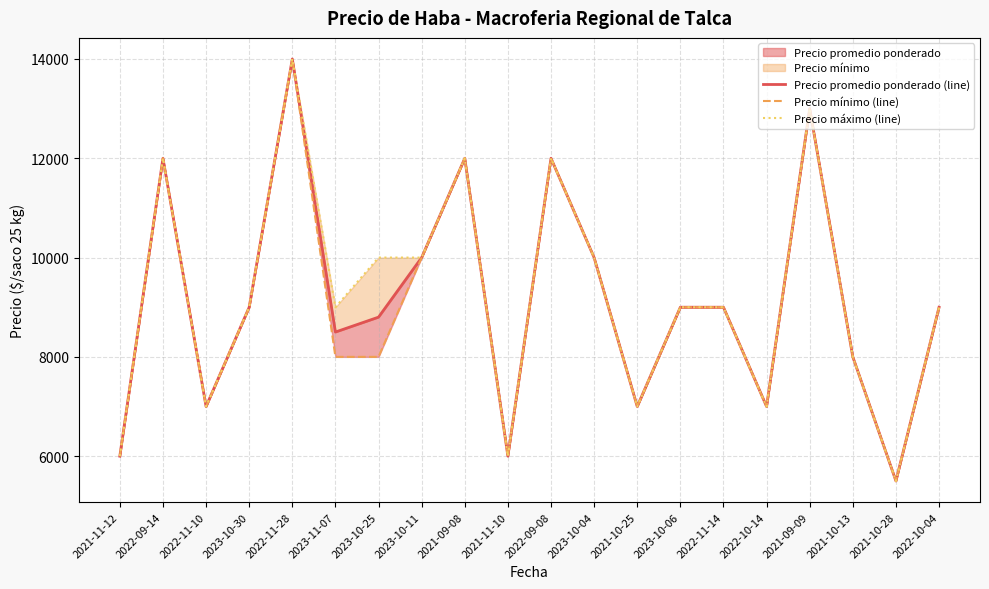

What is the label of the 19th point from the right?

2022-09-14